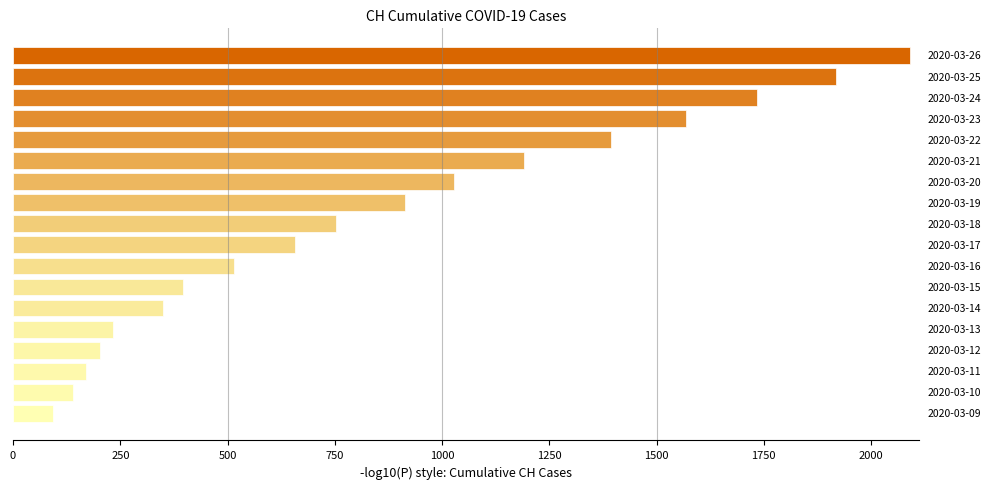

What is the average value?

852